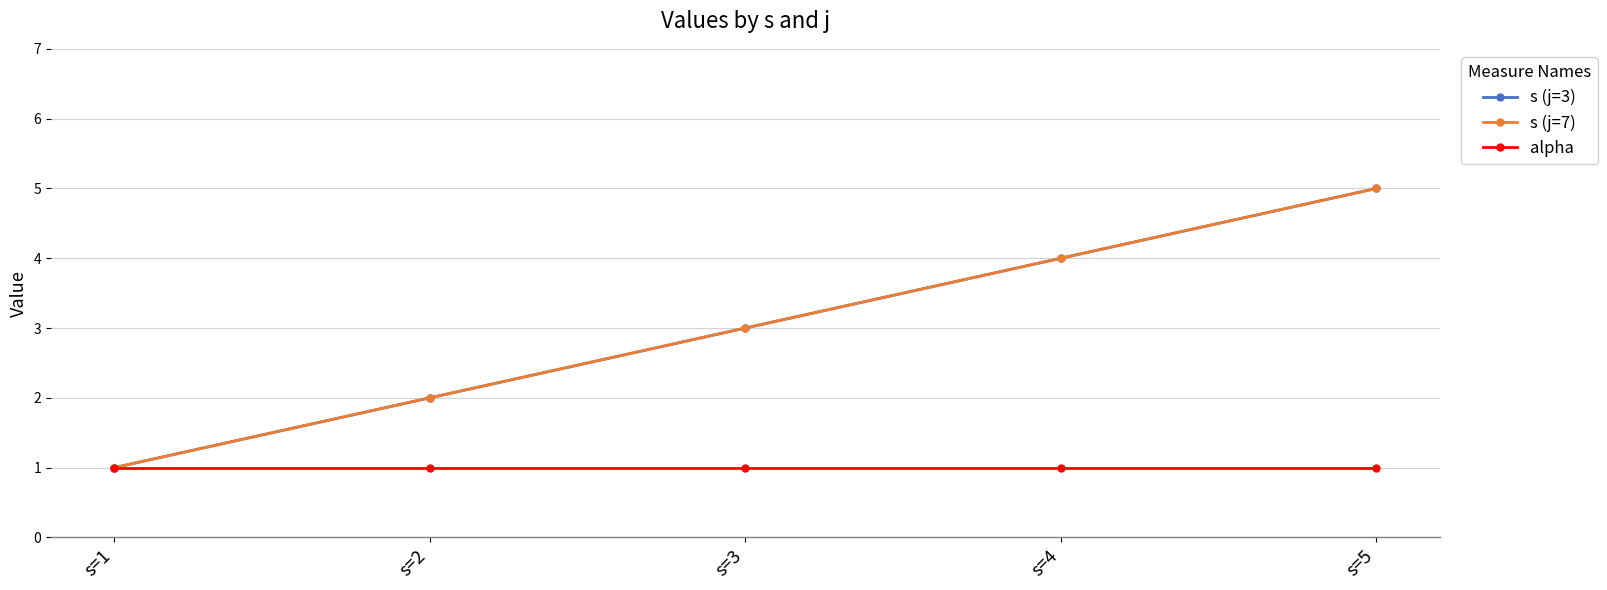

Does the chart have visible grid lines?

Yes